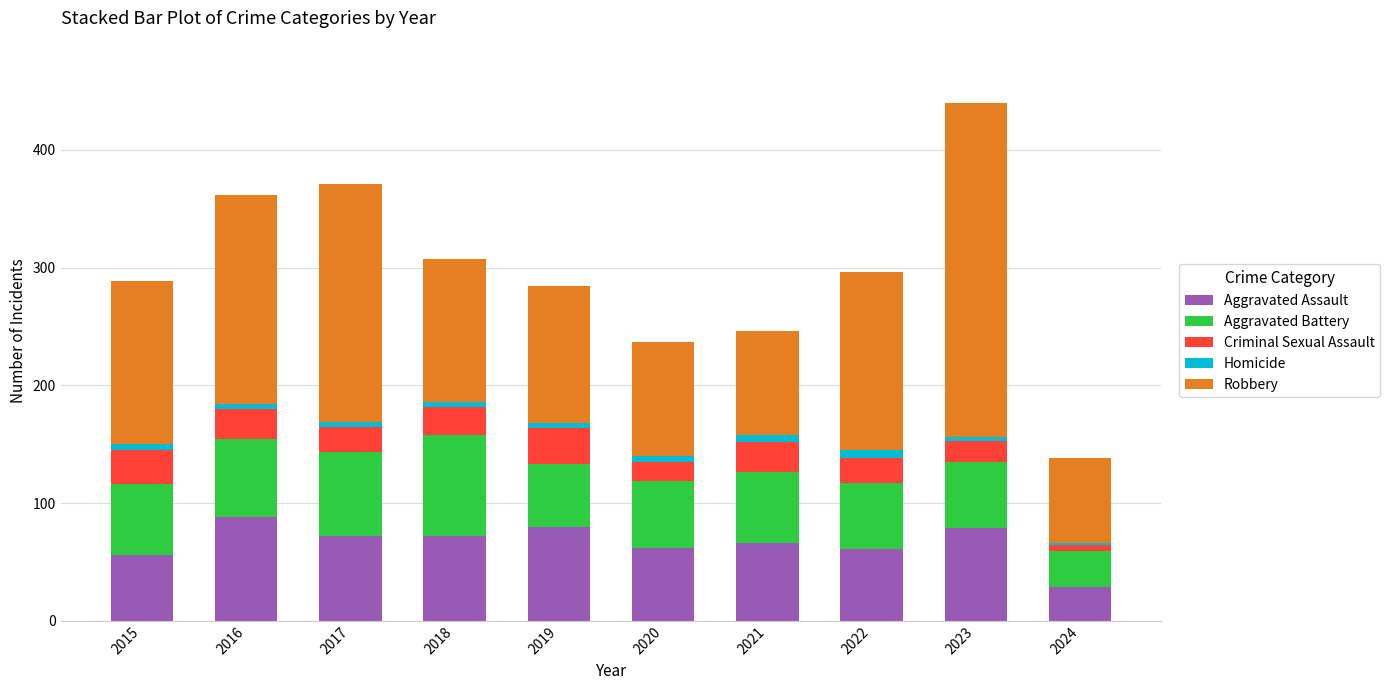

How many distinct data groups are displayed?

5